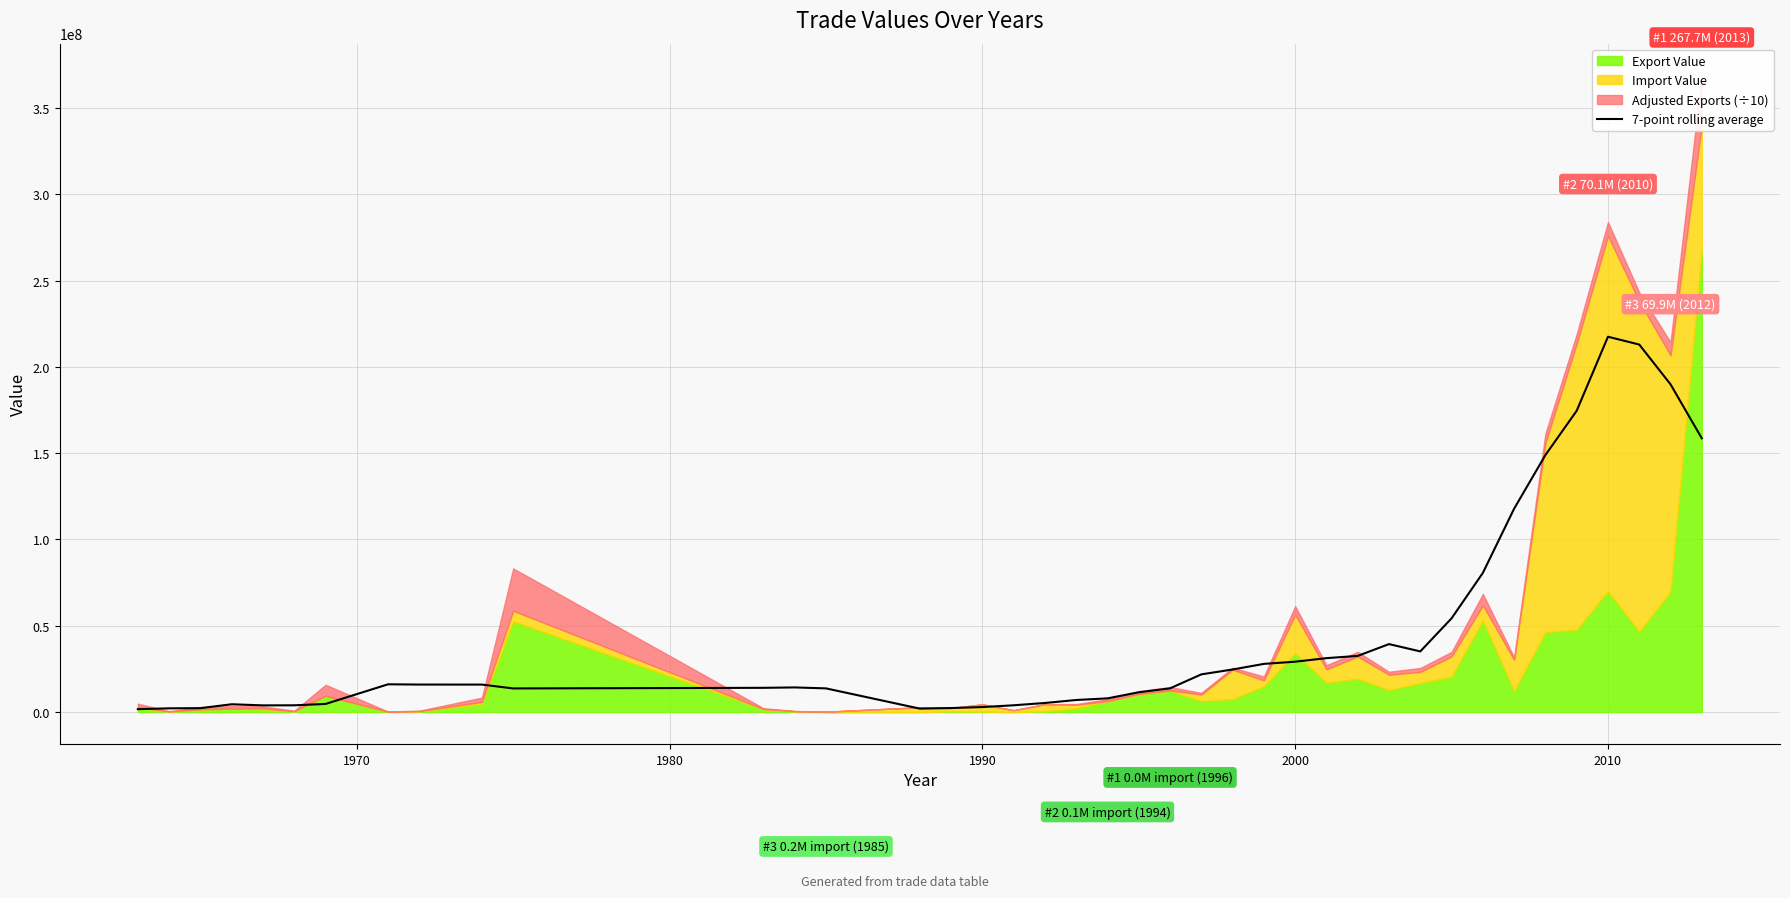

The value at 30 is 49001302.5. True or false?

False